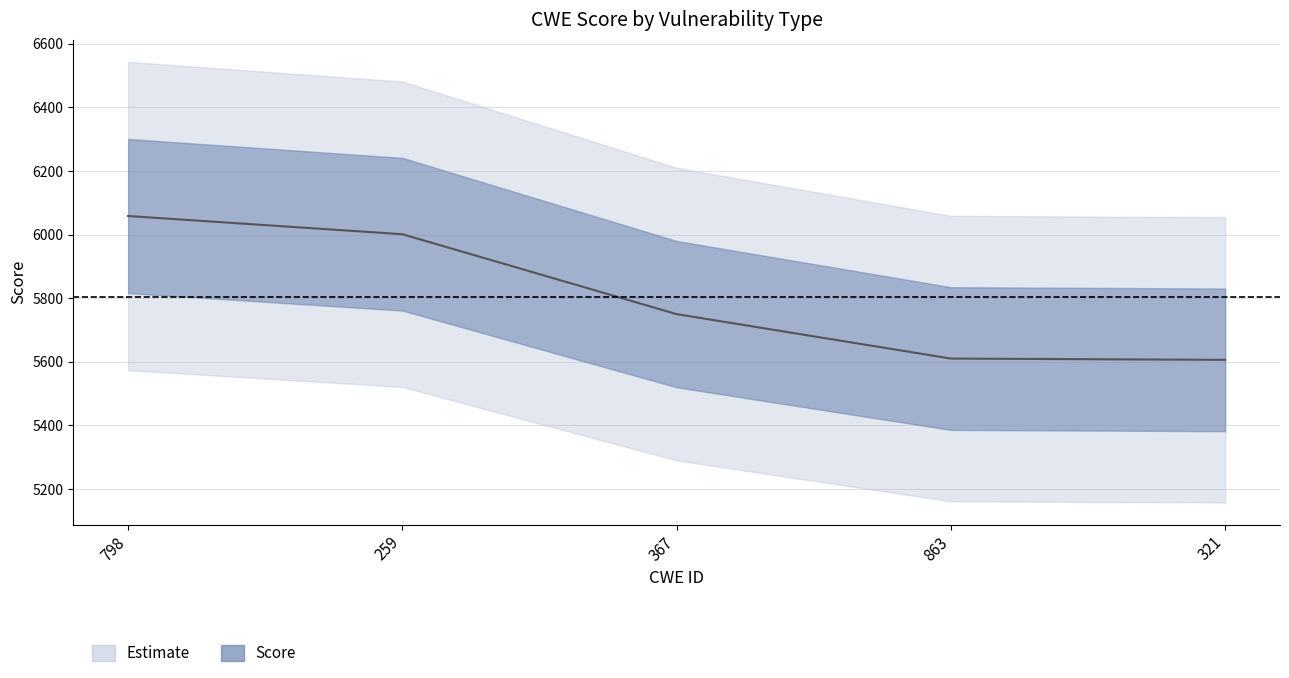

Does the chart have visible grid lines?

Yes